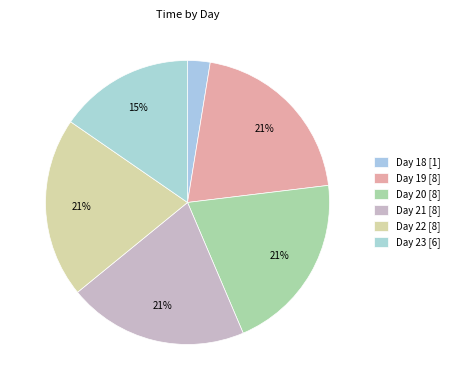

Count the number of slices in the pie.

6